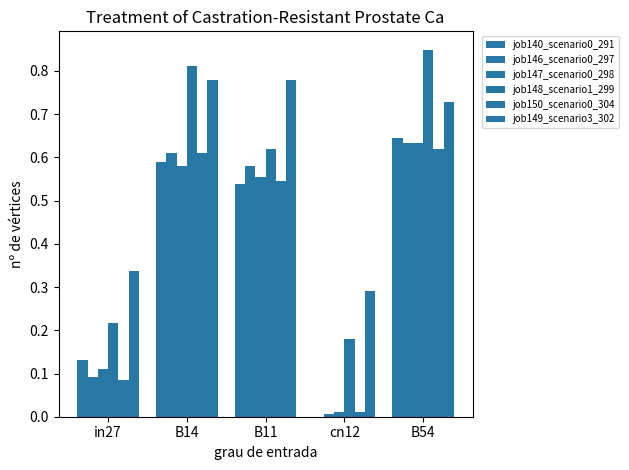

Reading left to right, list all the values displayed in this chart.

job140_scenario0_291: 0.1	0.6	0.5	0.0	0.6
job146_scenario0_297: 0.1	0.6	0.6	0.0	0.6
job147_scenario0_298: 0.1	0.6	0.6	0.0	0.6
job148_scenario1_299: 0.2	0.8	0.6	0.2	0.8
job150_scenario0_304: 0.1	0.6	0.5	0.0	0.6
job149_scenario3_302: 0.3	0.8	0.8	0.3	0.7